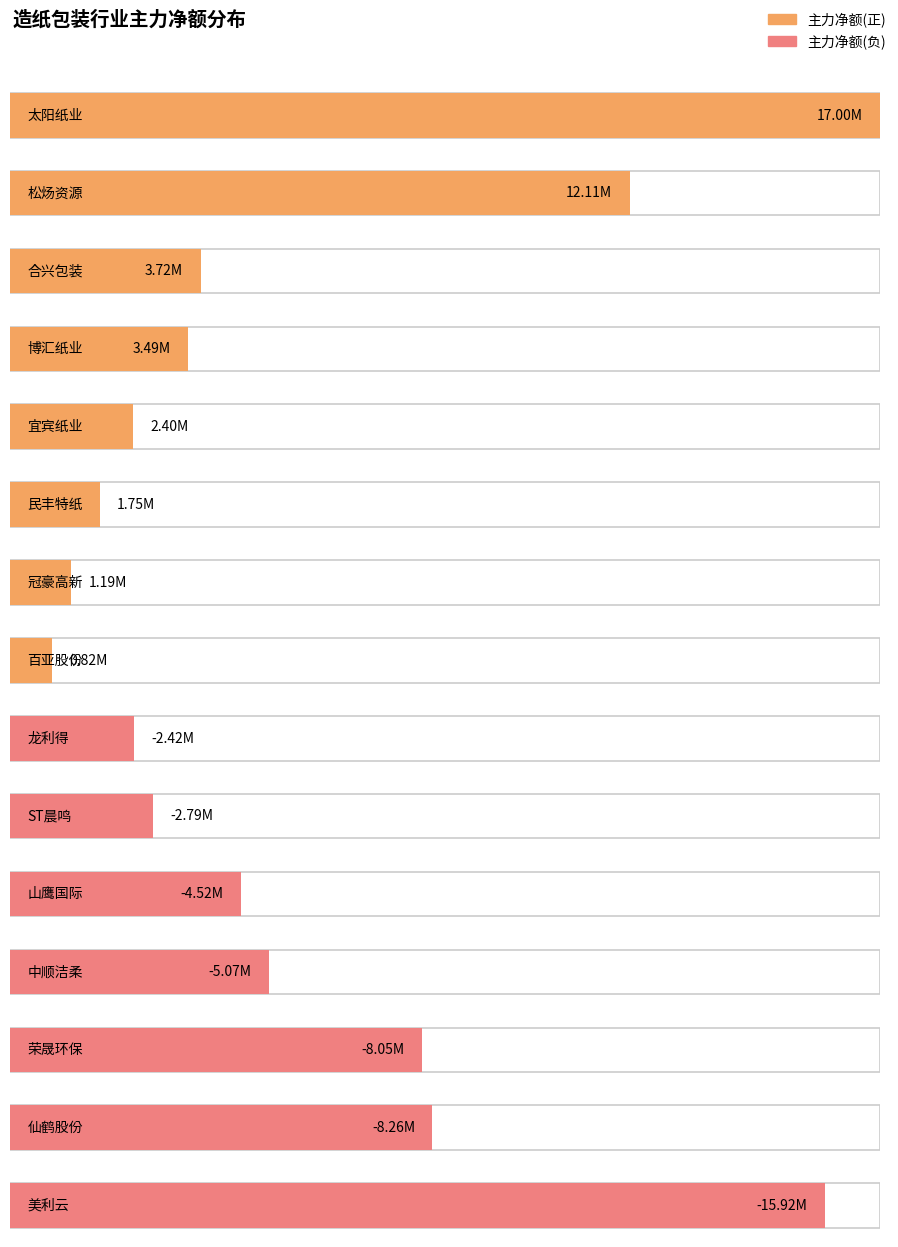

Is it true that 净额 equals 3724378 at 合兴包装?

True